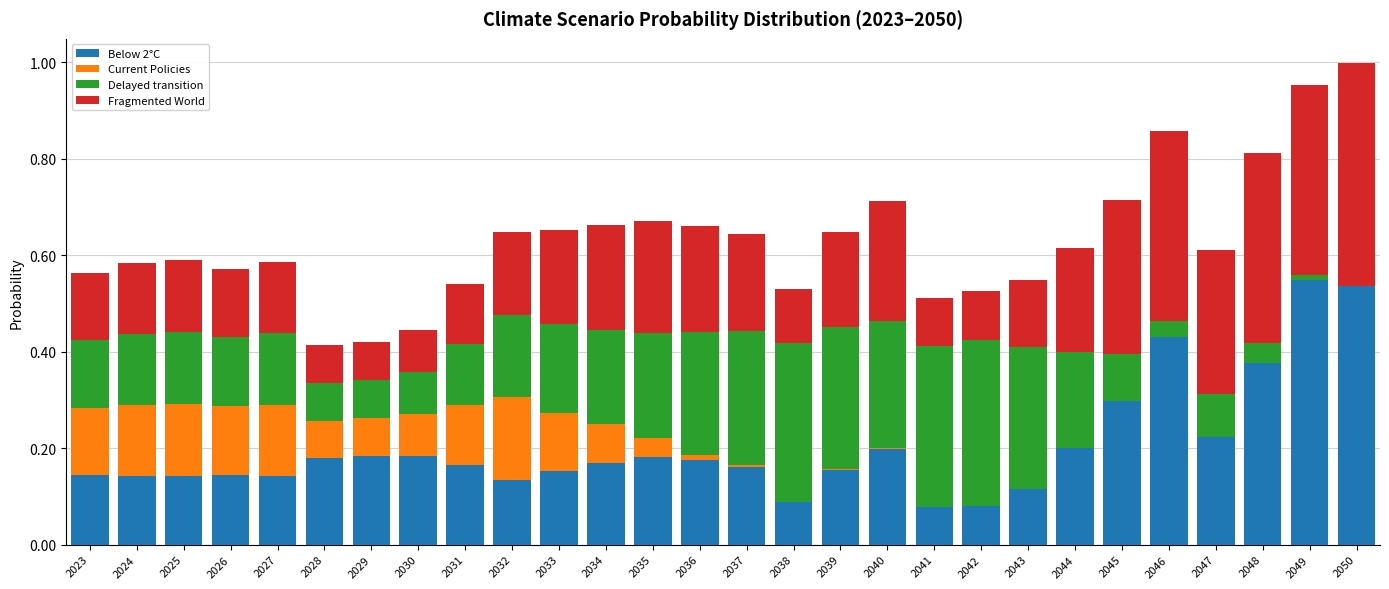

What is the total value across all series at 2026?

0.6